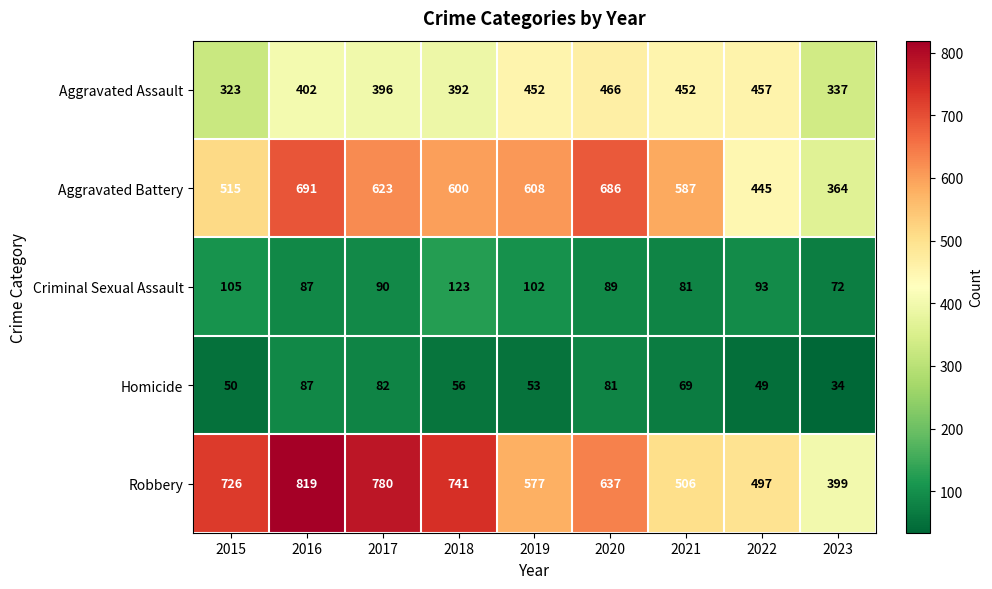

Which series has the largest range (max minus min)?

Robbery